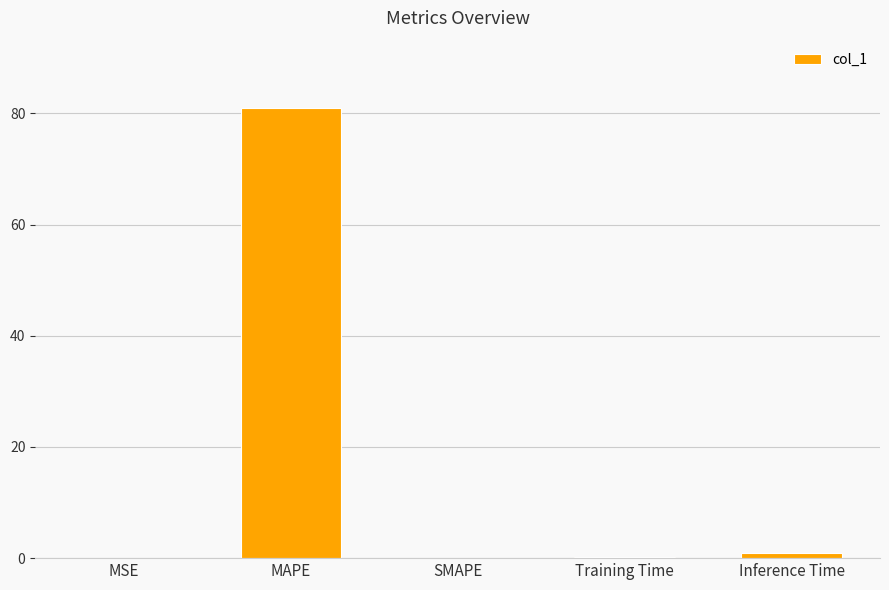

Which label corresponds to the largest value in the chart?

MAPE